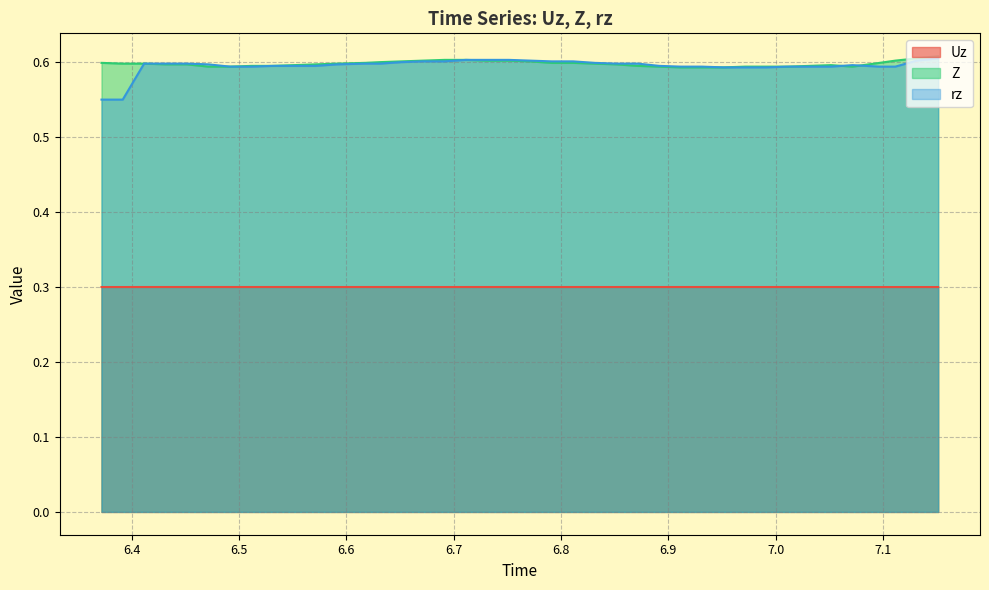

What is the minimum value shown in the chart?

0.3